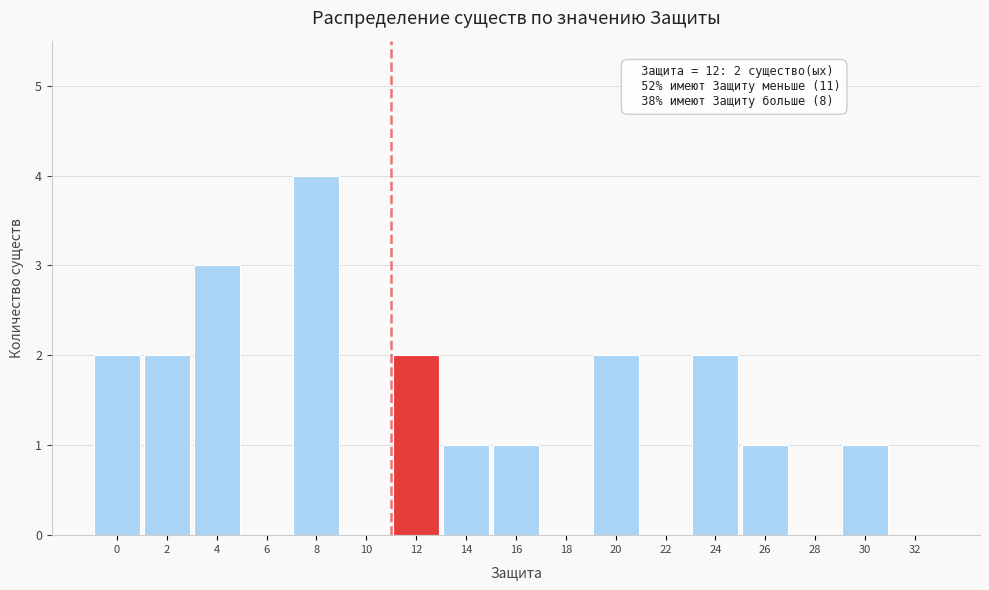

Reading left to right, extract all data points from this chart.

0=2	2=2	4=3	6=0	8=4	10=0	12=2	14=1	16=1	18=0	20=2	22=0	24=2	26=1	28=0	30=1	32=0